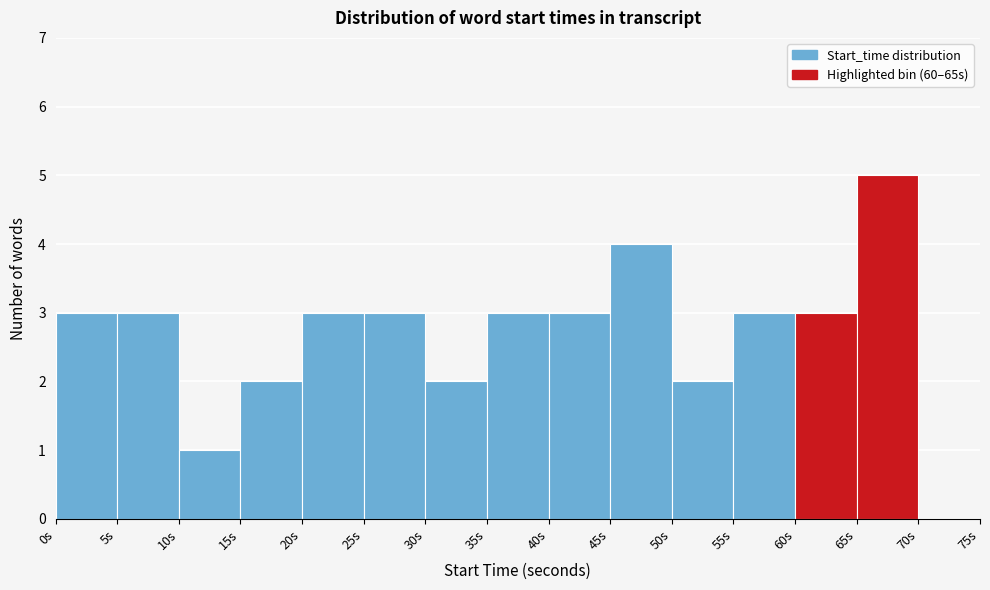

Reading left to right, transcribe this chart: for each bar, give the range it covers on the x-axis and its height. The values are not printed on the chart, so give them approximately, as read against the axis.

0 to 5: 3
5 to 10: 3
10 to 15: 1
15 to 20: 2
20 to 25: 3
25 to 30: 3
30 to 35: 2
35 to 40: 3
40 to 45: 3
45 to 50: 4
50 to 55: 2
55 to 60: 3
60 to 65: 3
65 to 70: 5
70 to 75: 0